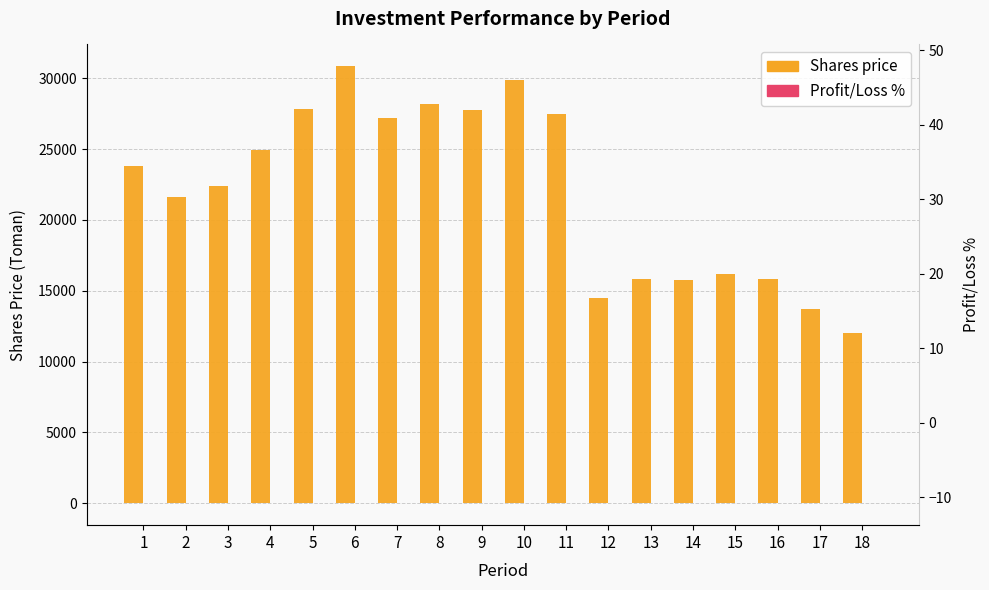

What is the lowest value of the Shares price series?

12010.0